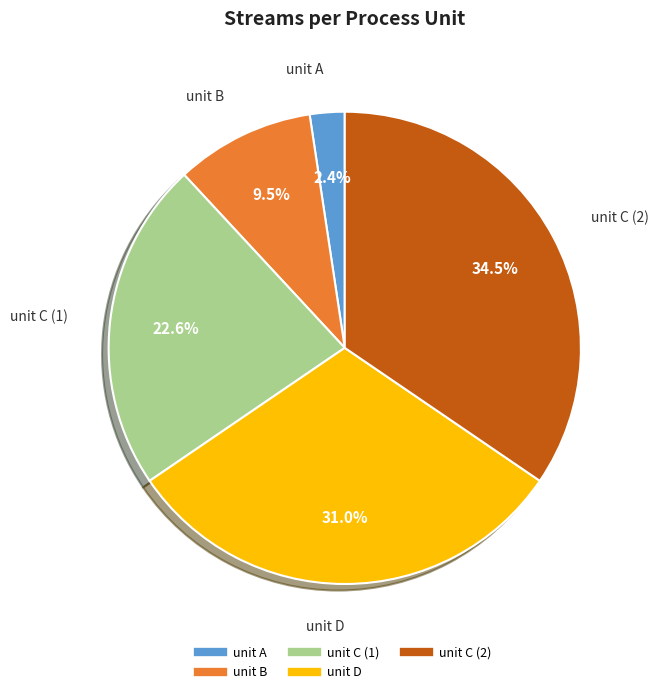

Does any single category account for the majority?

No